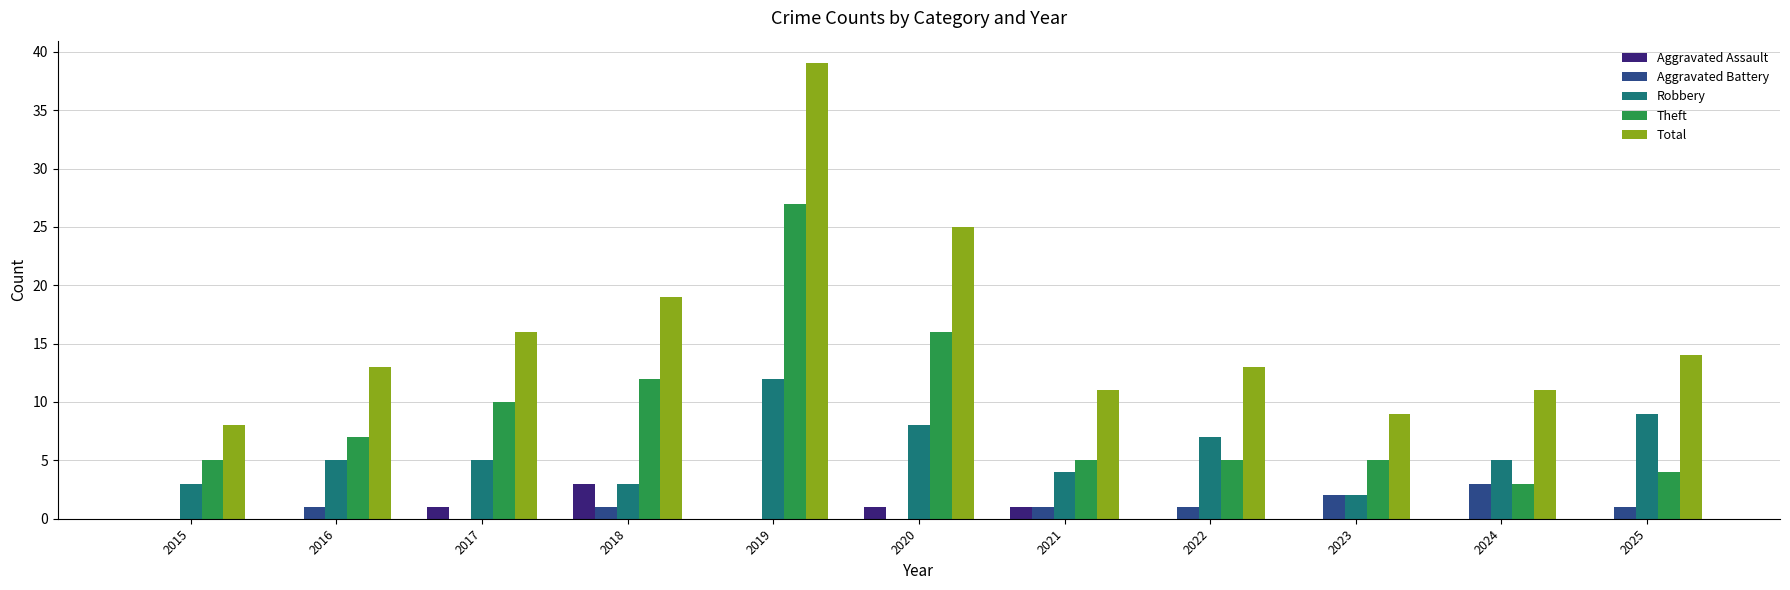

Reading left to right, what are all the values shown in this chart?

Aggravated Assault: 2015=0	2016=0	2017=1	2018=3	2019=0	2020=1	2021=1	2022=0	2023=0	2024=0	2025=0
Aggravated Battery: 2015=0	2016=1	2017=0	2018=1	2019=0	2020=0	2021=1	2022=1	2023=2	2024=3	2025=1
Robbery: 2015=3	2016=5	2017=5	2018=3	2019=12	2020=8	2021=4	2022=7	2023=2	2024=5	2025=9
Theft: 2015=5	2016=7	2017=10	2018=12	2019=27	2020=16	2021=5	2022=5	2023=5	2024=3	2025=4
Total: 2015=8	2016=13	2017=16	2018=19	2019=39	2020=25	2021=11	2022=13	2023=9	2024=11	2025=14